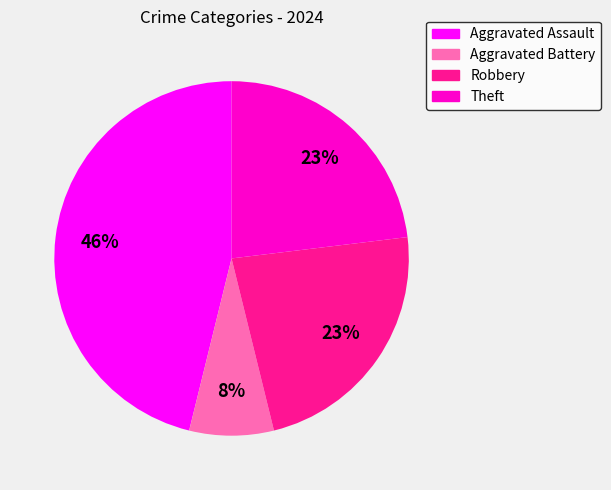

What percentage is the Theft slice, to the nearest percent?

23%